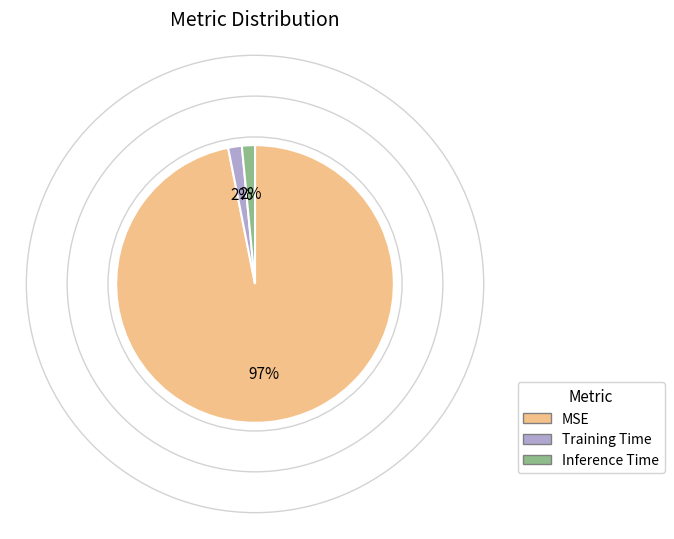

Count the number of slices in the pie.

3